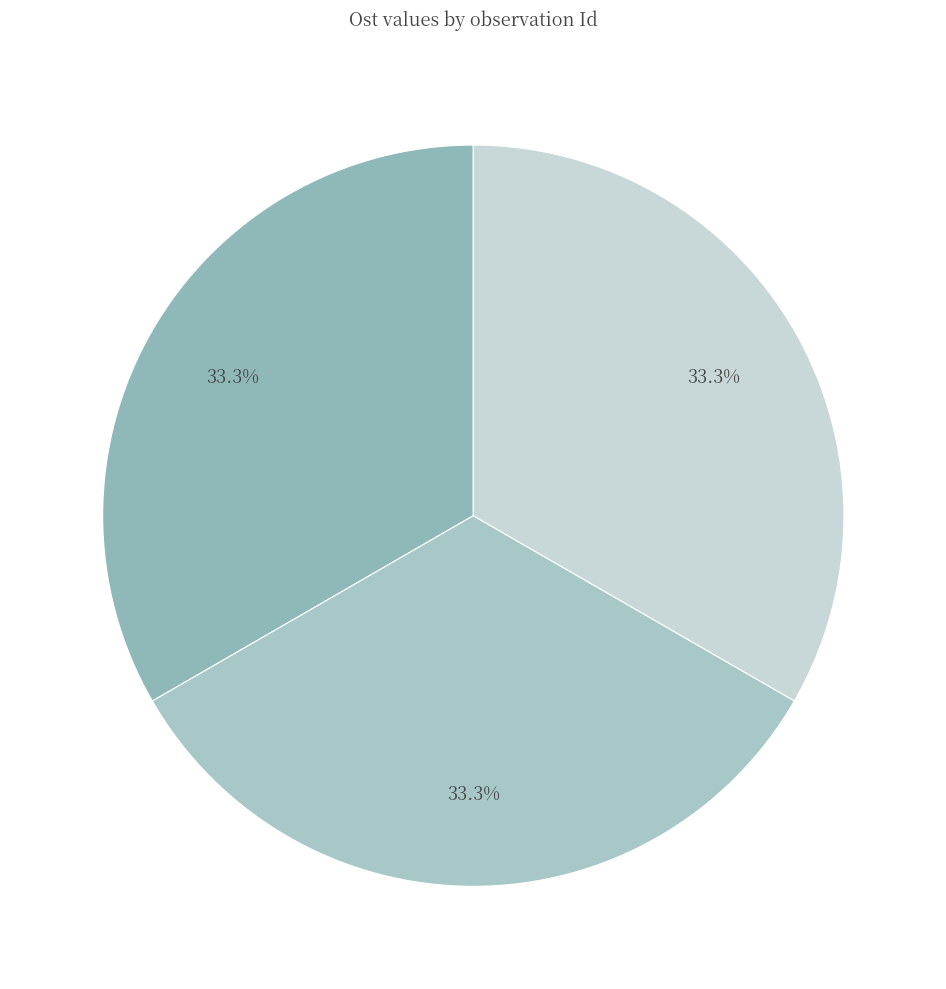

Which slice is the largest?

97372835